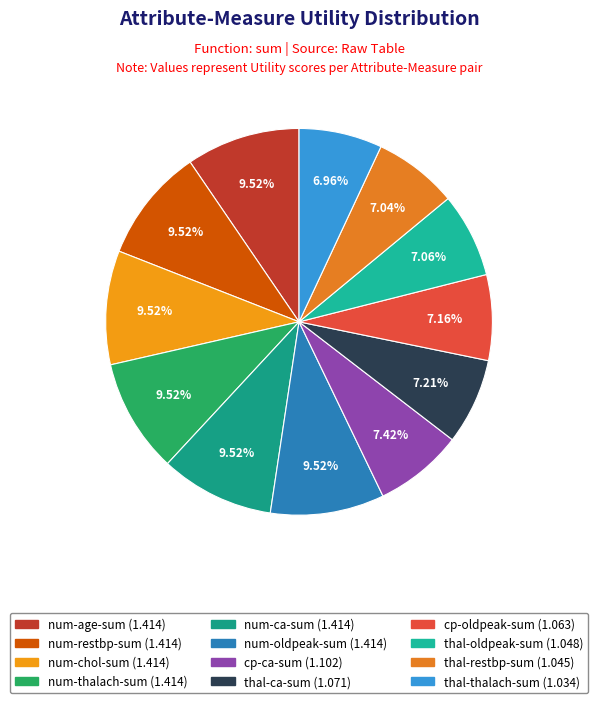

Which has a higher value, num-oldpeak-sum or cp-ca-sum?

num-oldpeak-sum